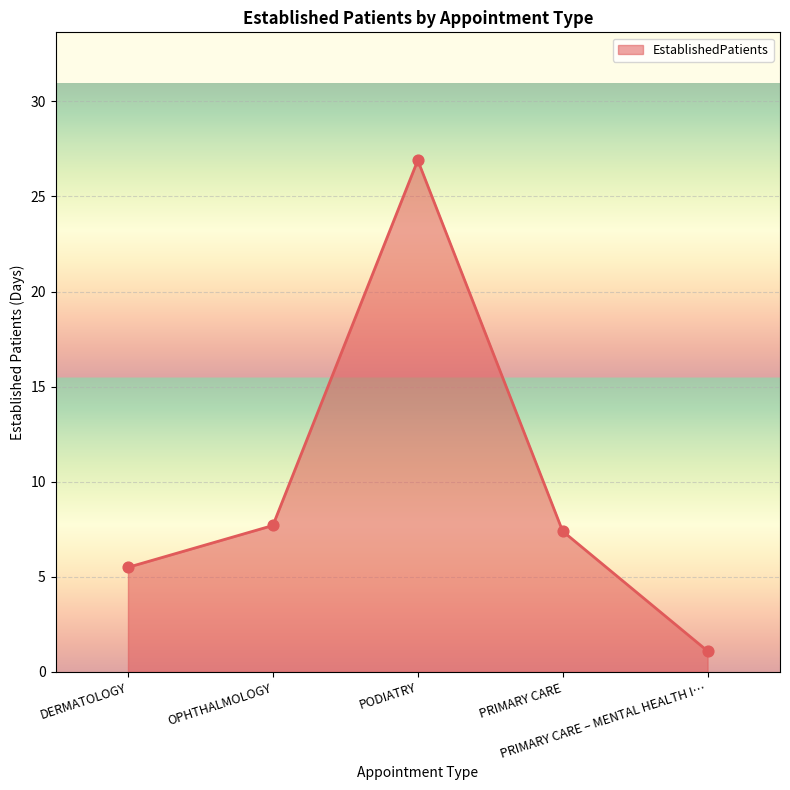

What is the greatest value displayed?

26.9